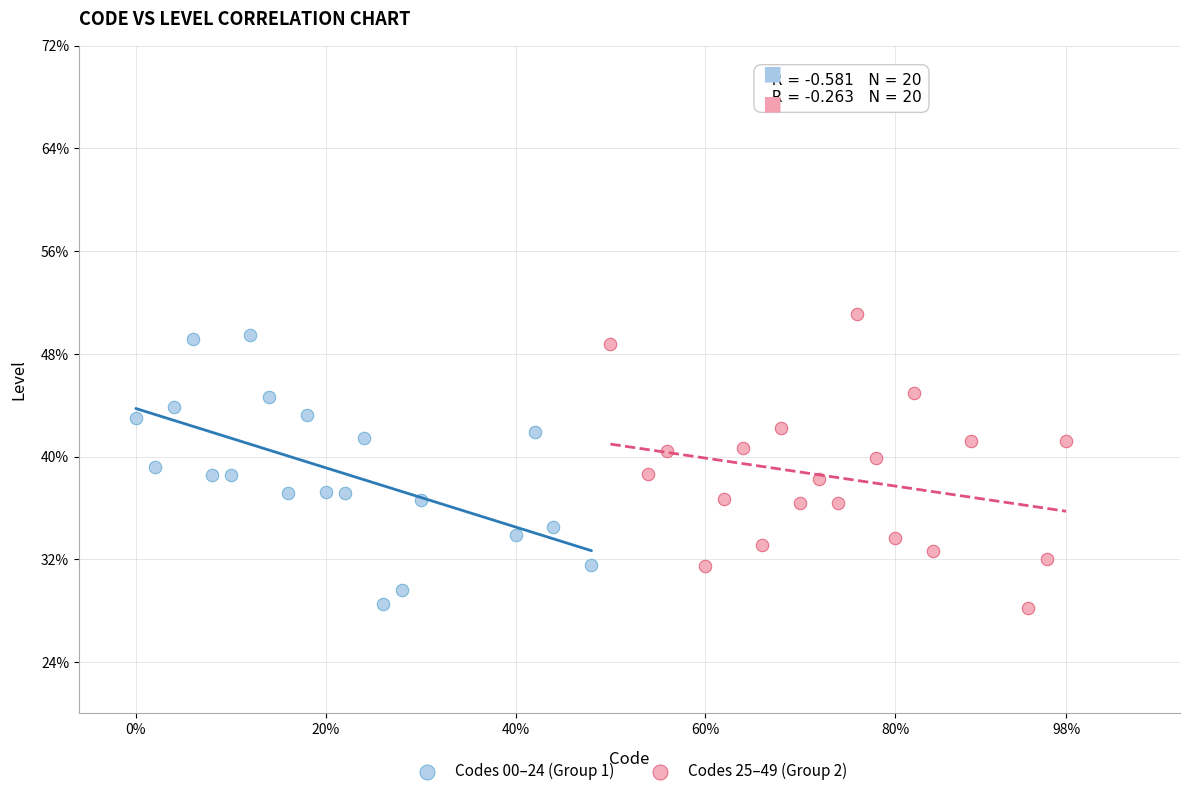

Which series reaches the maximum Y coordinate?

Codes 25–49 (Group 2)